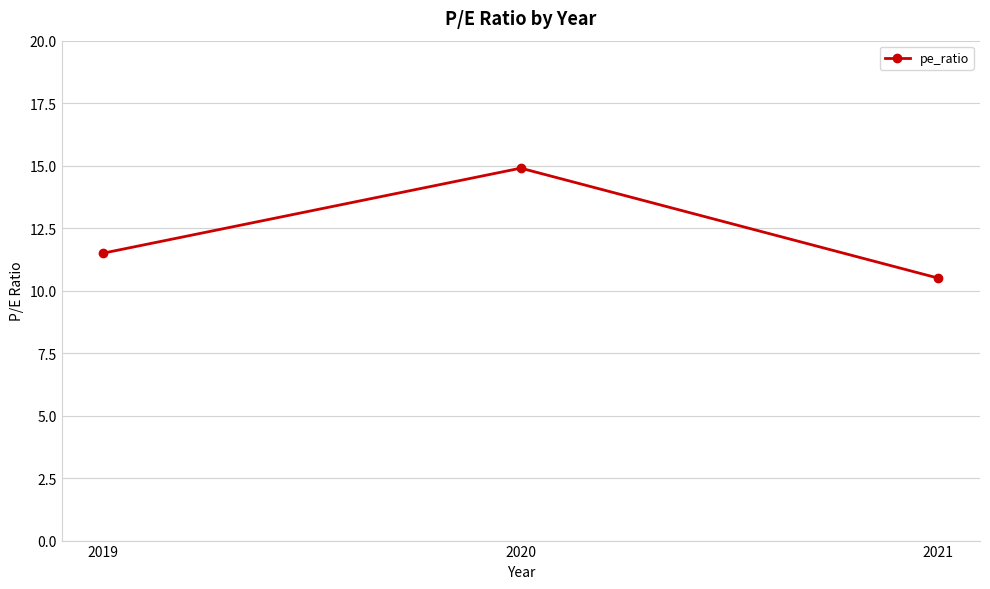

Is it true that the value at 2020 is 14.9?

True